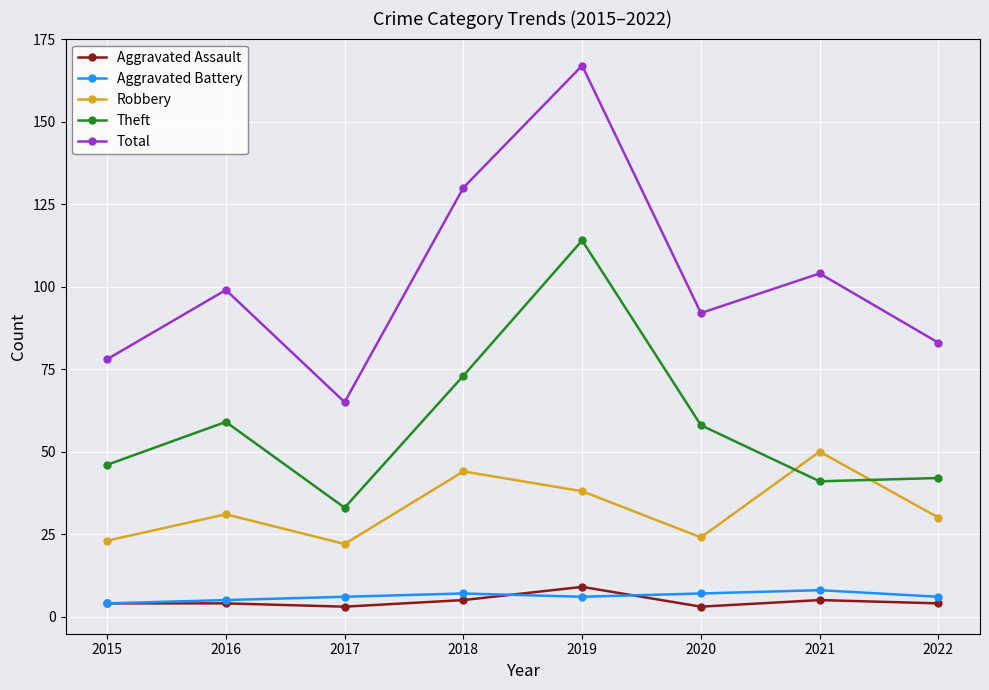

Does the chart display data point markers on the line(s)?

Yes